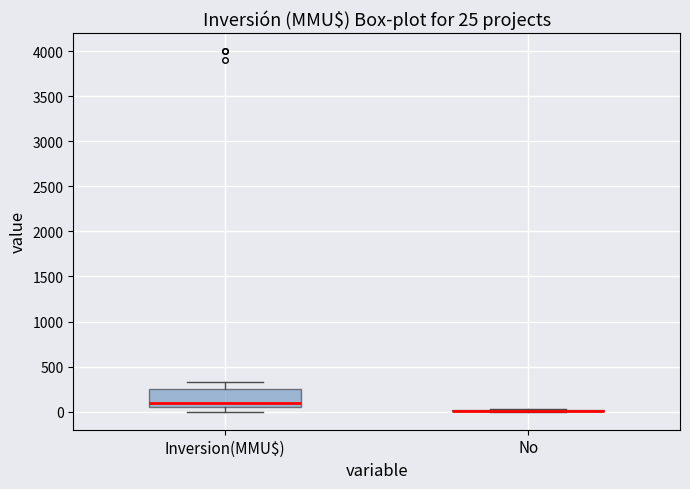

Comparing the boxes themselves (not the whiskers), which one is the tallest?

Inversion(MMU$)